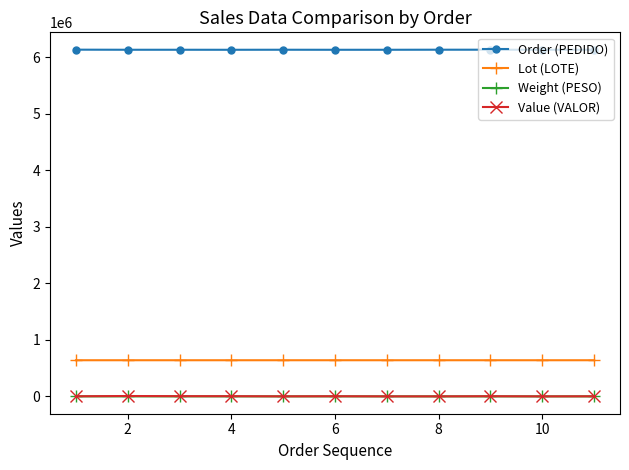

What is the average value of the Value (VALOR) series?

2233.6